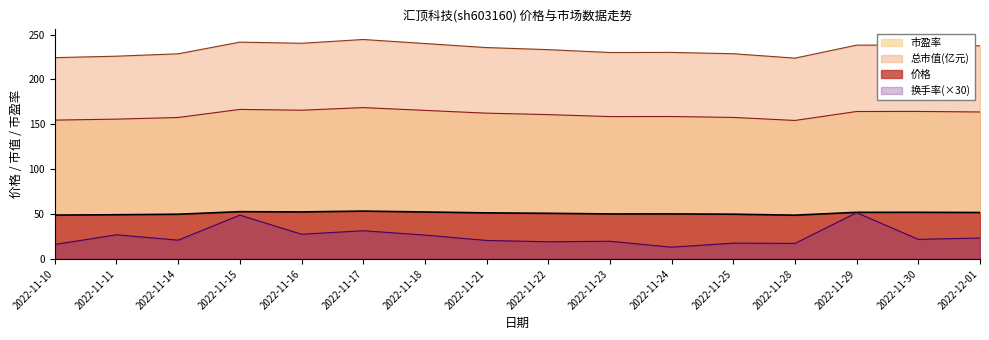

How many data points in 总市值(亿元) are above 235?

8